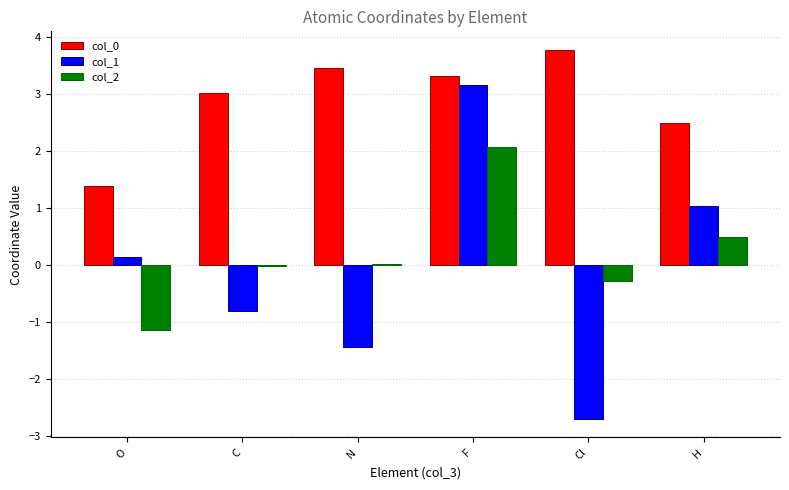

The col_0 series shows 1.3 at C. True or false?

False